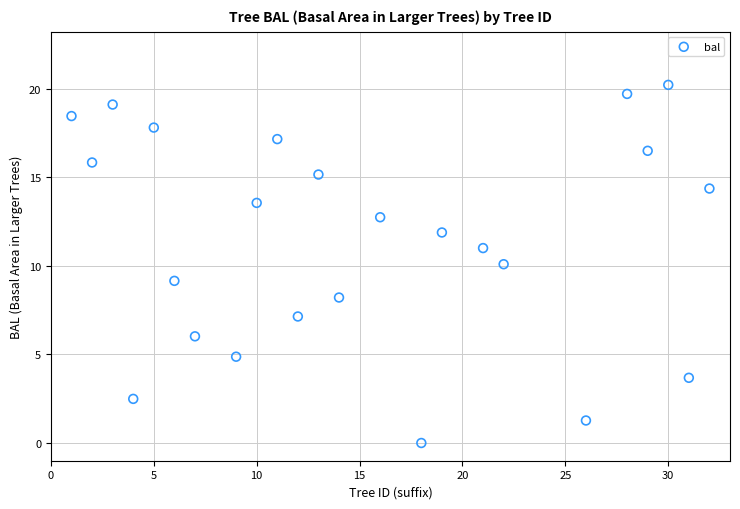

What is the range of X values (max minus min)?

31.0